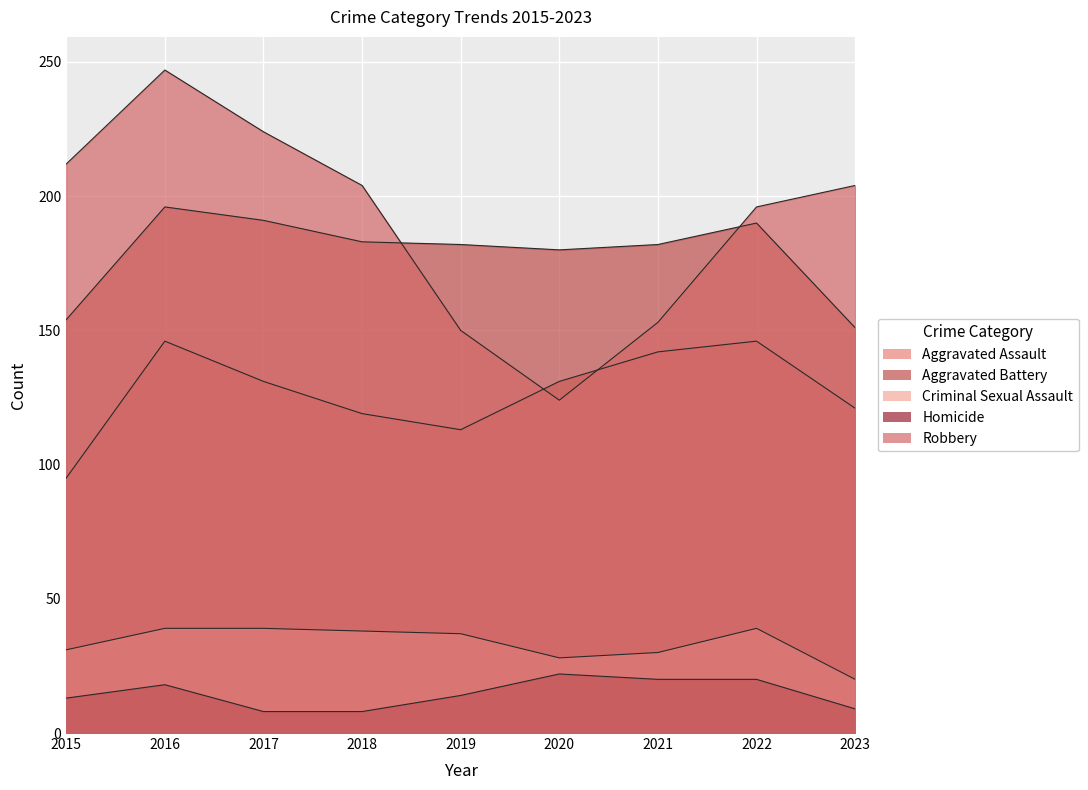

Rank the categories by Homicide value from lowest to highest.

2017, 2018, 2023, 2015, 2019, 2016, 2021, 2022, 2020